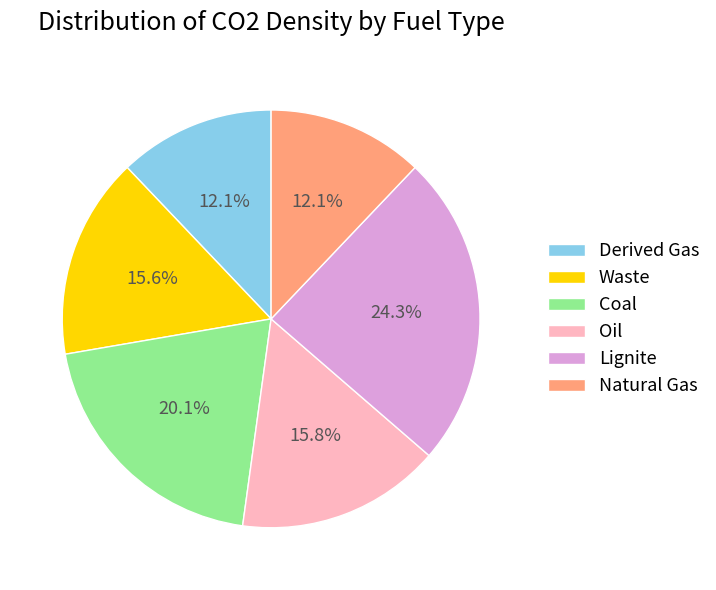

How many slices are in this pie chart?

6